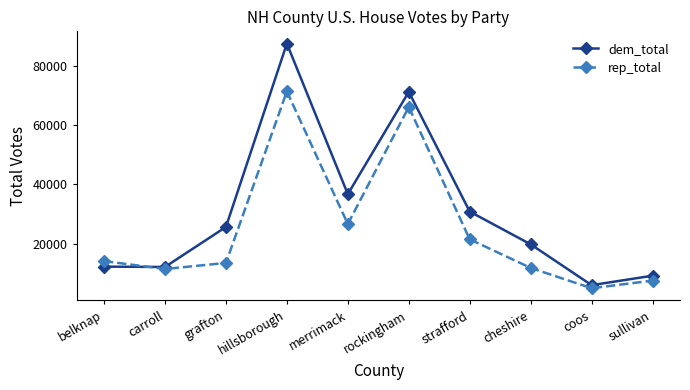

What is the label of the 3rd point from the right?

cheshire